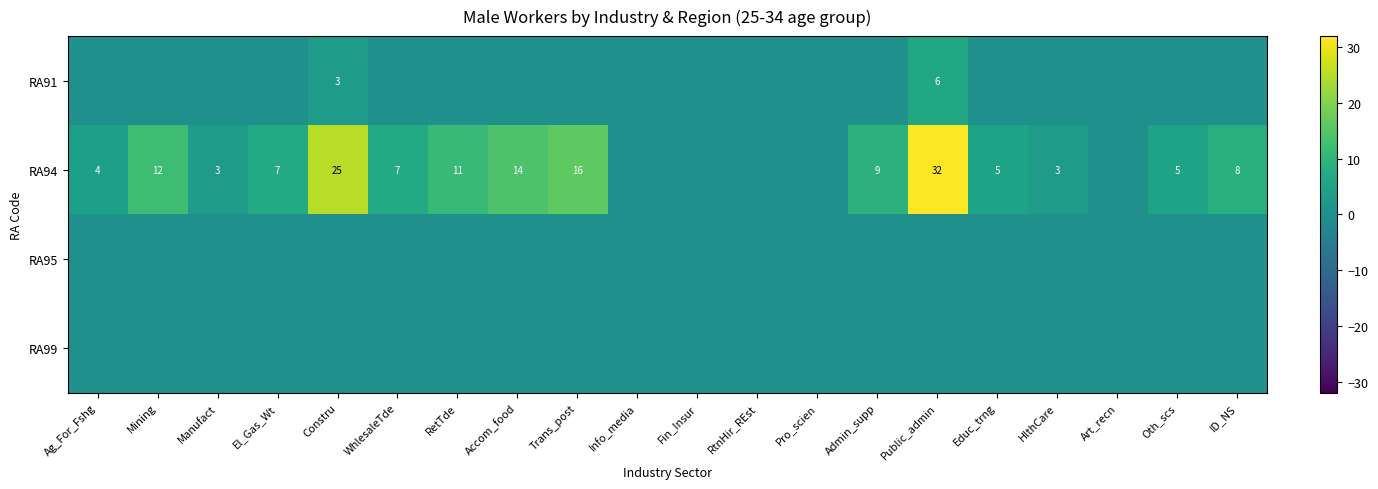

What is the difference between the RA94 values at Ag_For_Fshg and Accom_food?

10